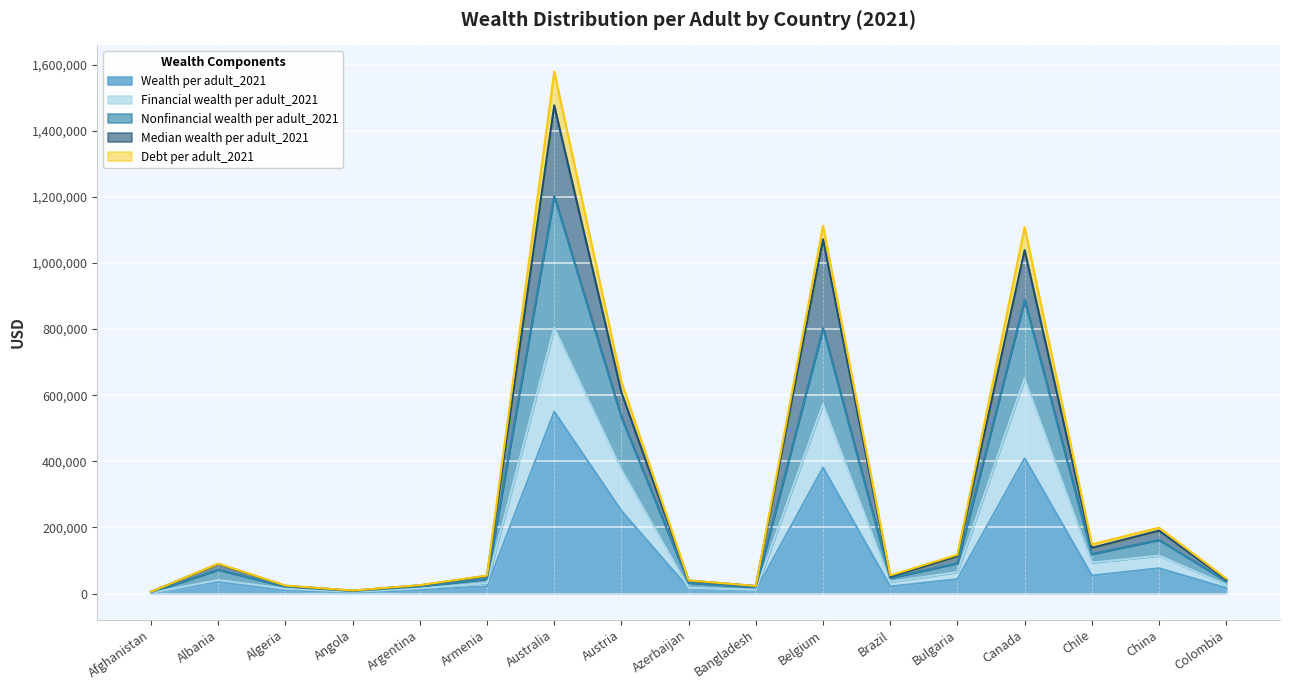

At which label is Financial wealth per adult_2021 closest to 403530?

Austria